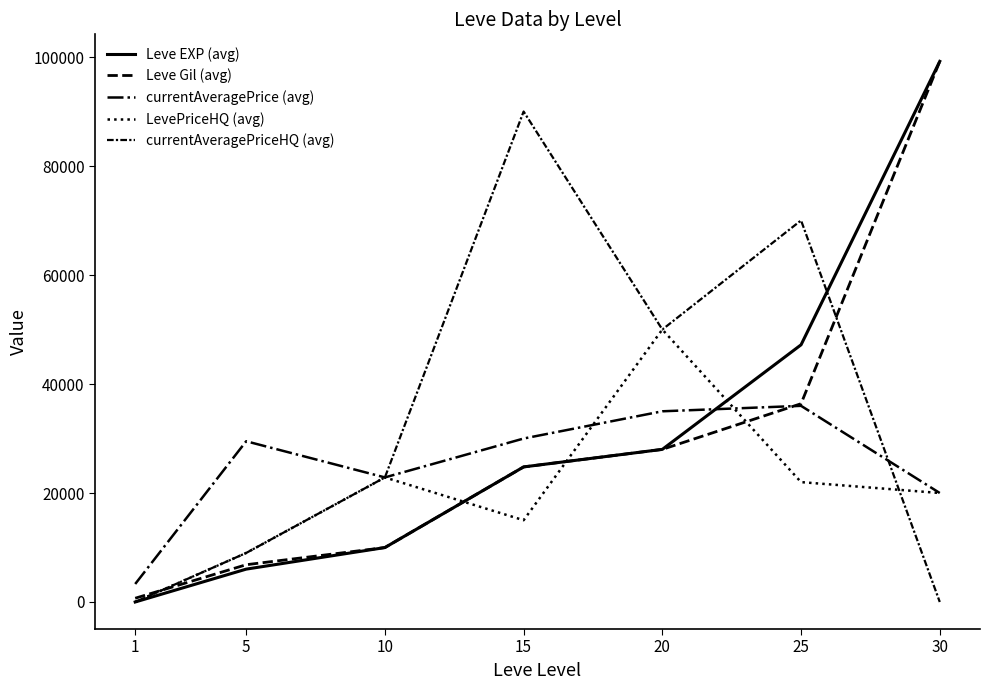

At which label does Leve EXP (avg) first exceed 24790?

20